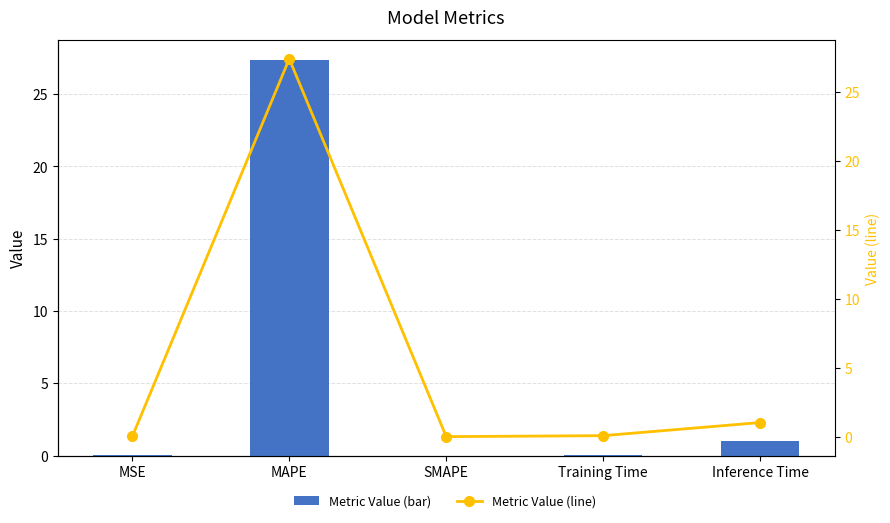

How many values in the col_1 (line) series exceed 0?

4